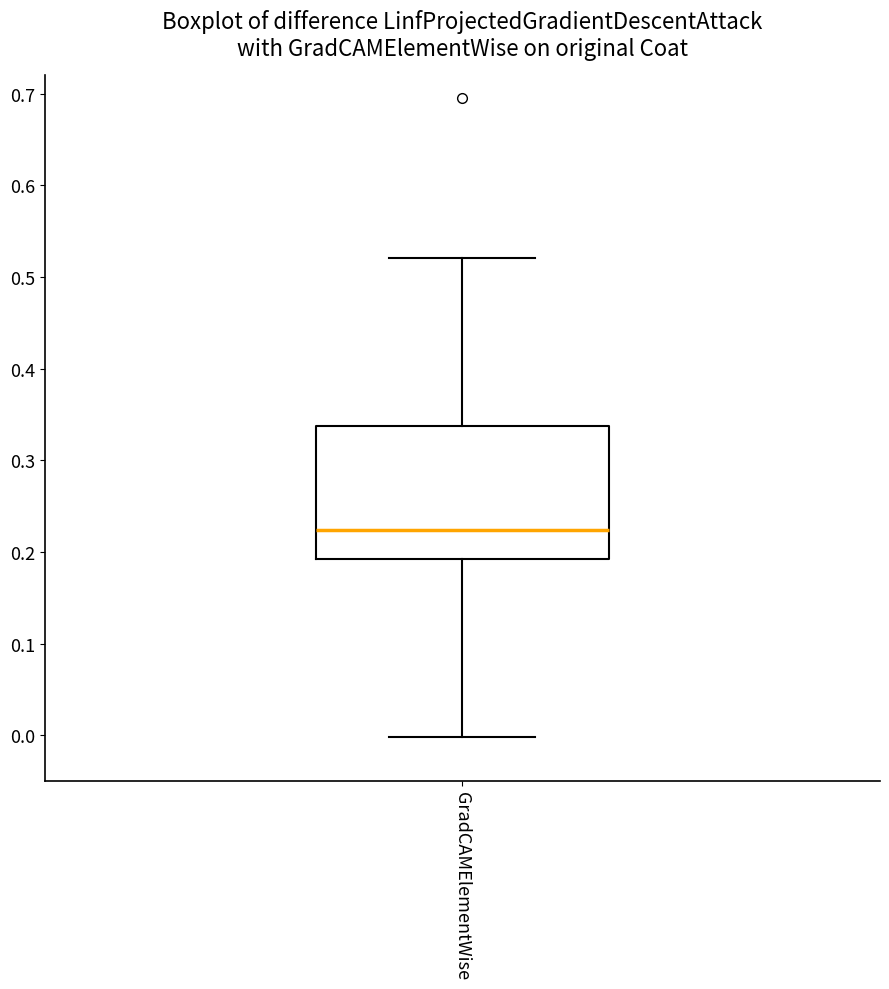

Where does the upper whisker of the box for GradCAMElementWise end on the y-axis? The values are not printed on the chart, so give them approximately, as read against the axis.

0.52